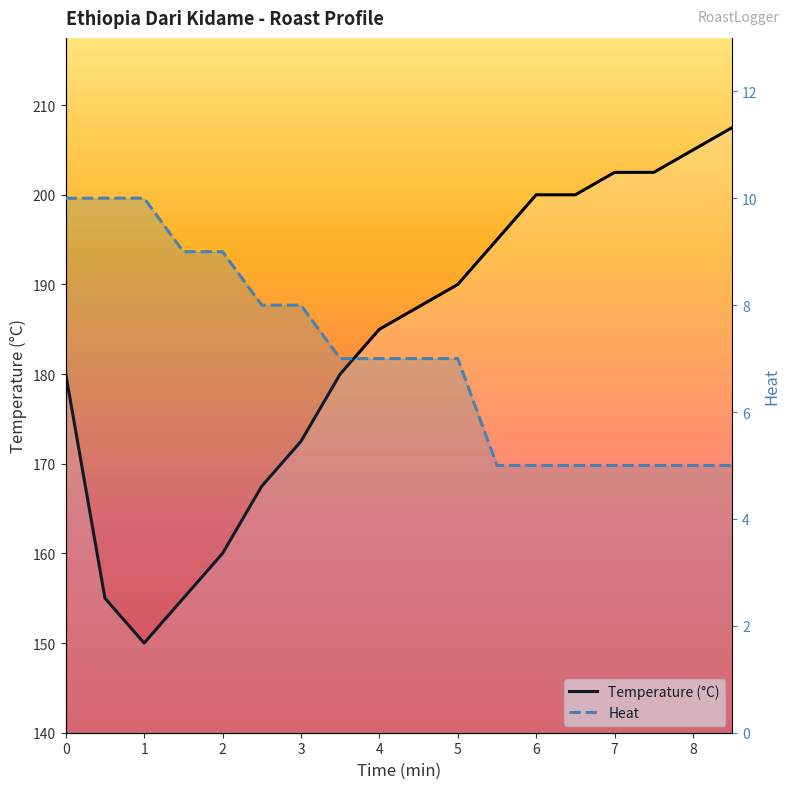

How many data points in temp are less than 187?

9